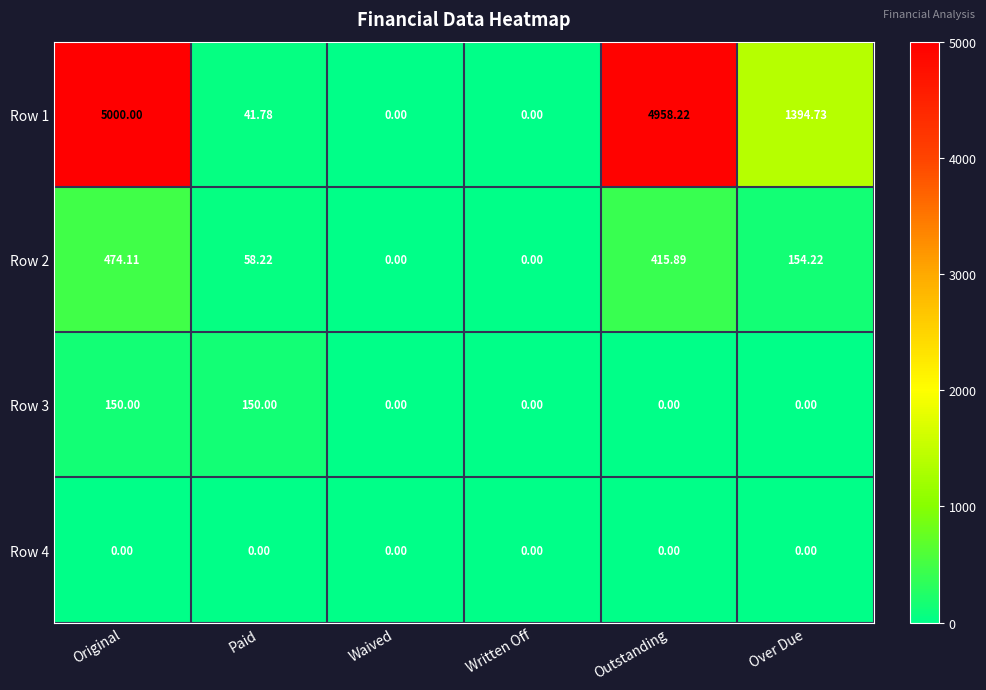

Which category has the highest value in the Row 2 series?

Original